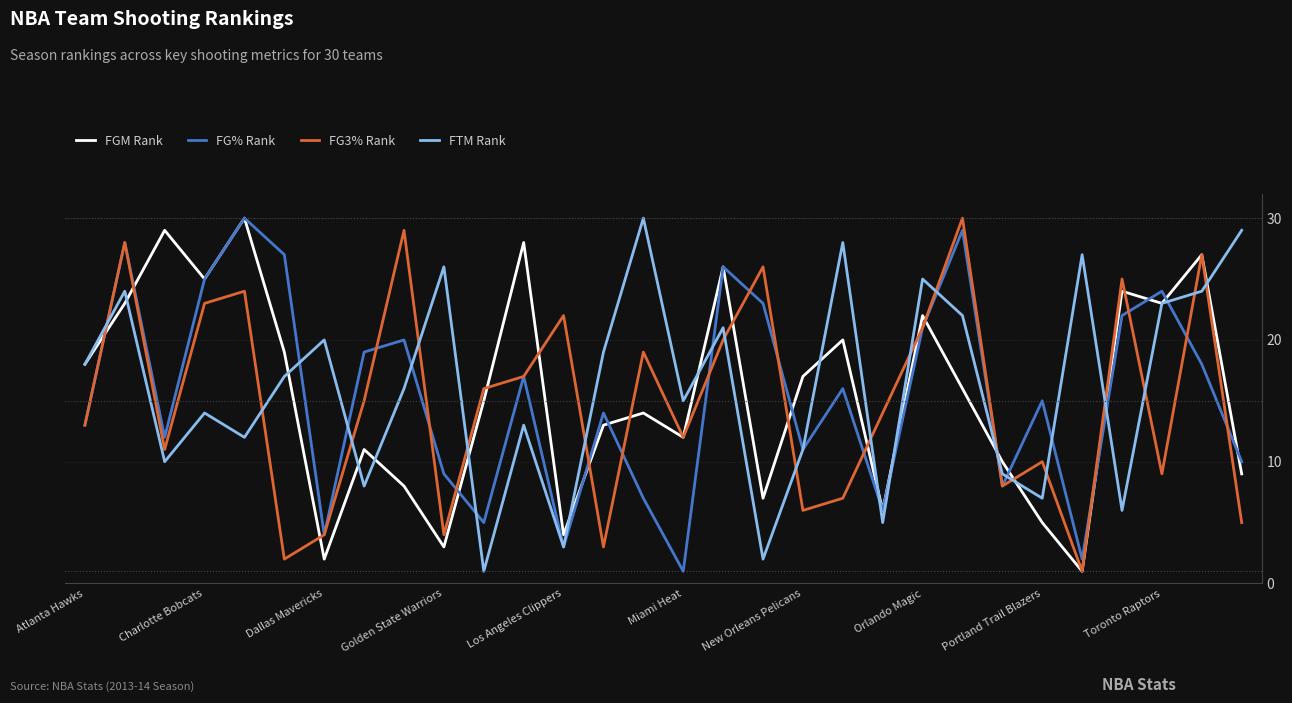

Is the value of FG3% Rank at Atlanta Hawks greater than the value of FG% Rank at Miami Heat?

Yes